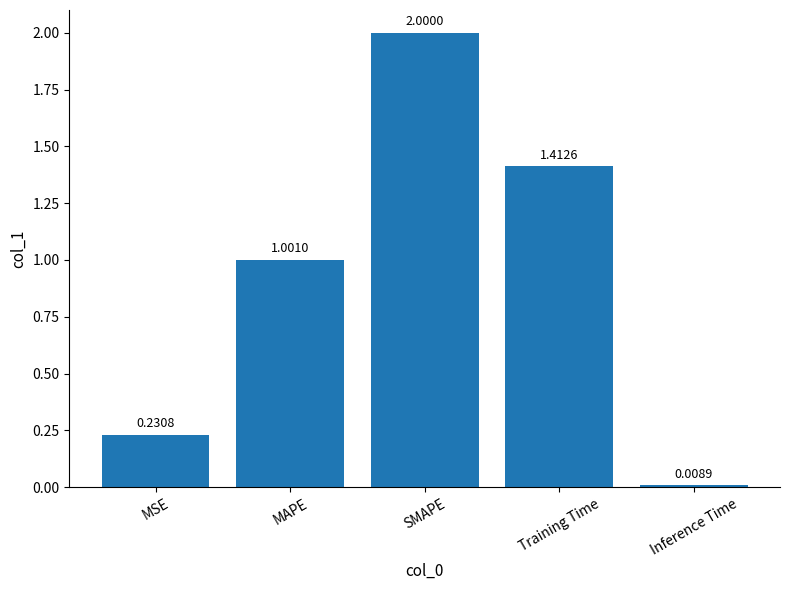

Where is the data nearest to the value 1?

MAPE